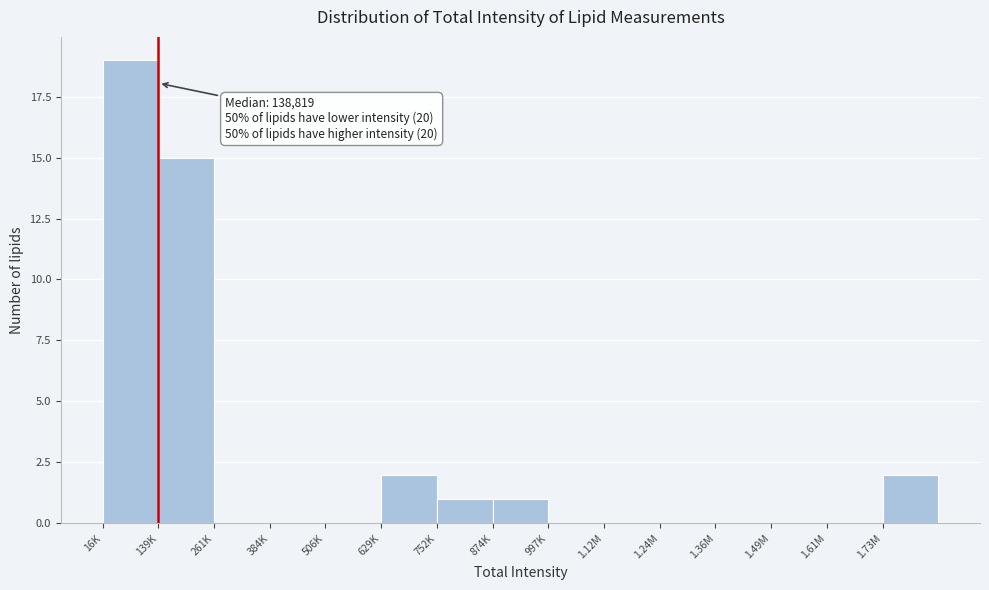

Reading right to left, transcribe all the data shown in this chart.

1.73M=2	1.61M=0	1.49M=0	1.36M=0	1.24M=0	1.12M=0	997K=0	874K=1	752K=1	629K=2	506K=0	384K=0	261K=0	139K=15	16K=19